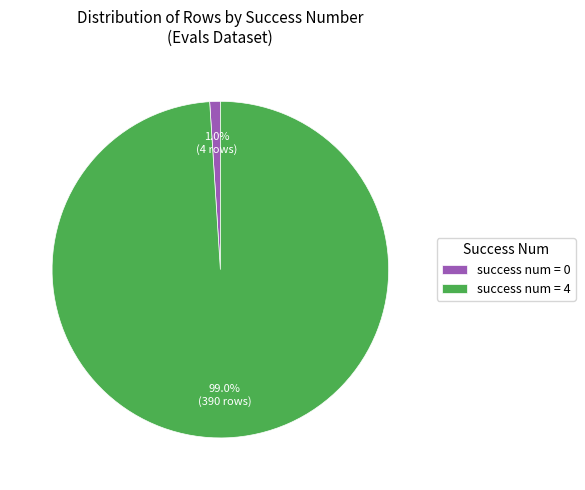

Between success num = 4 and success num = 0, which is larger?

success num = 4